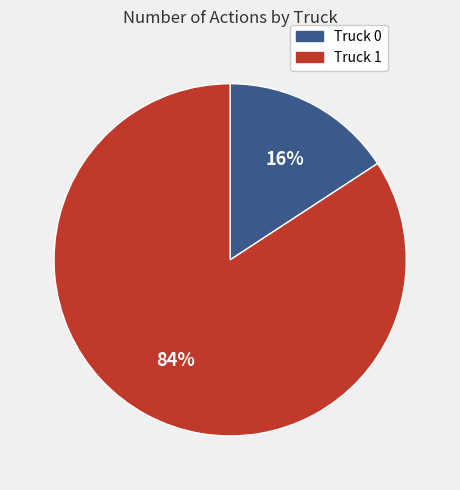

Between Truck 0 and Truck 1, which is larger?

Truck 1